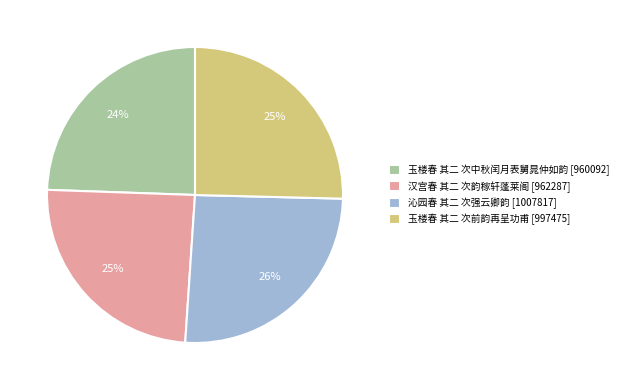

To the nearest percent, what is the average slice percentage?

25%